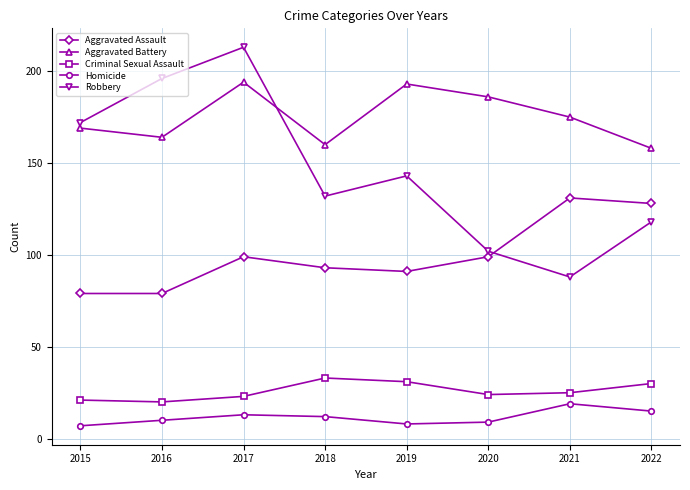

Count the number of data series in this chart.

5